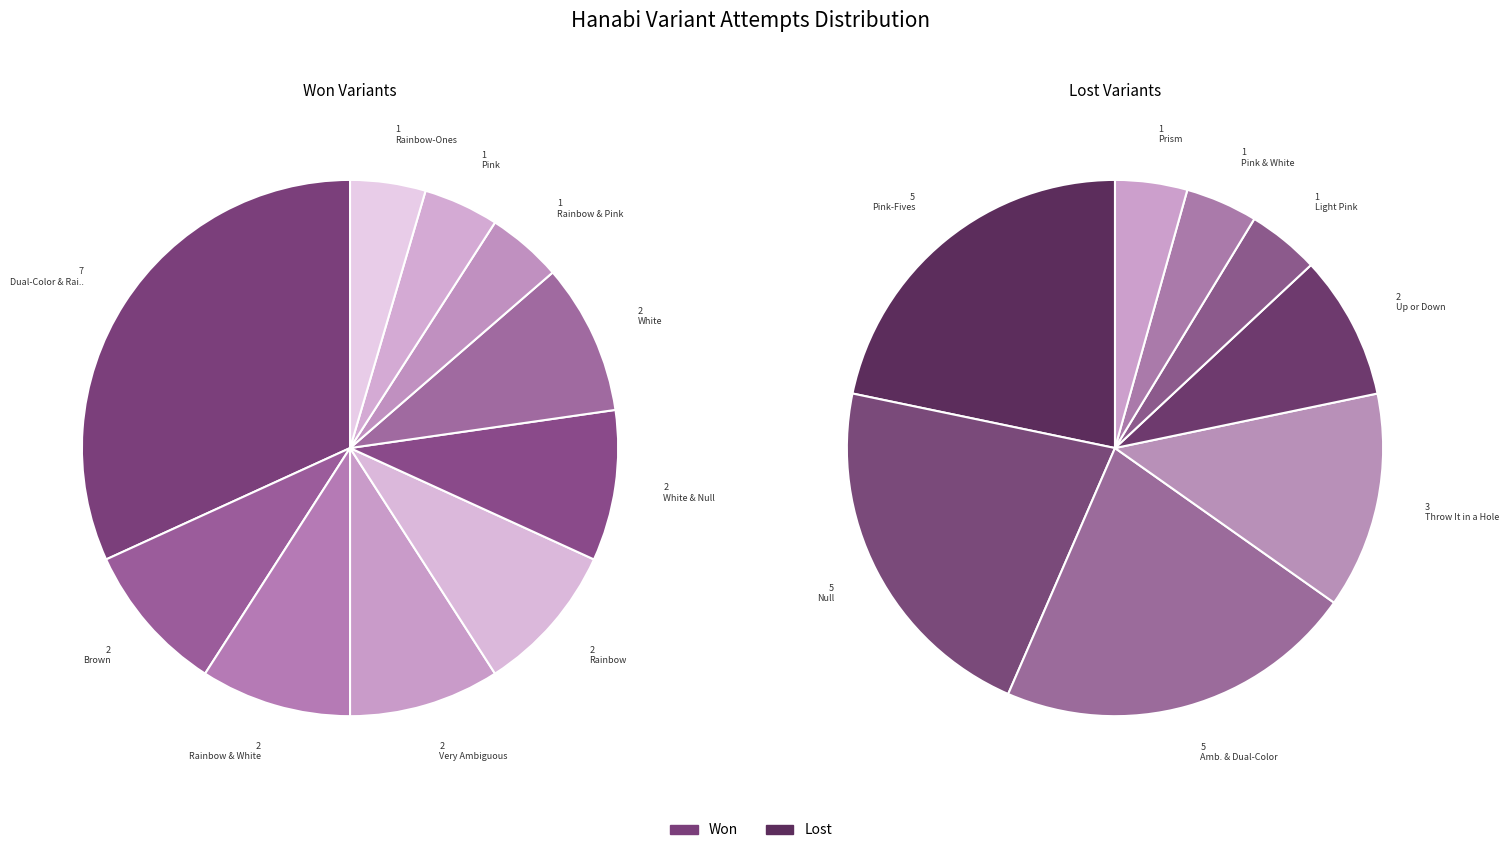

What is the smallest slice in the pie chart?

Rainbow & Pink (6 Suits)